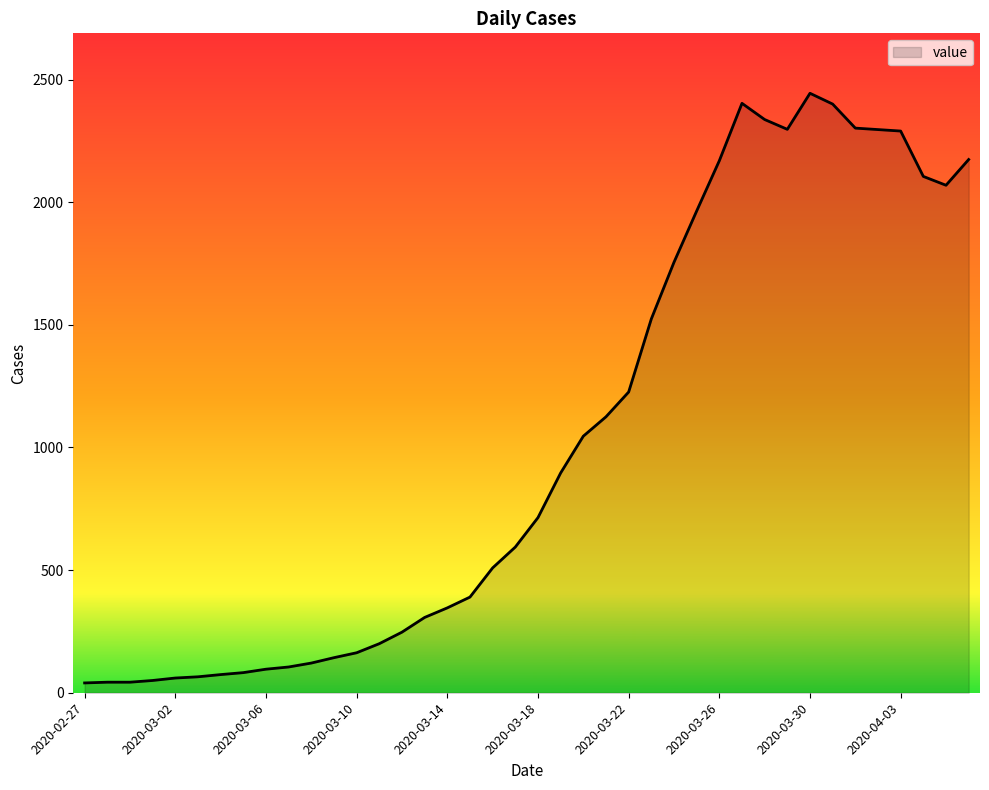

Does the chart have visible grid lines?

No